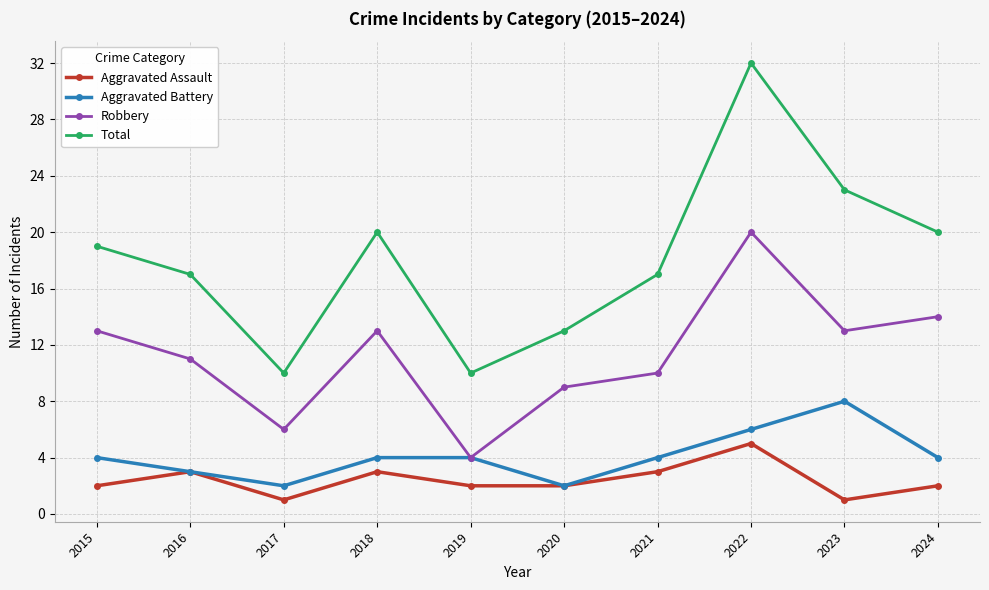

The Total series shows 26 at 2015. True or false?

False